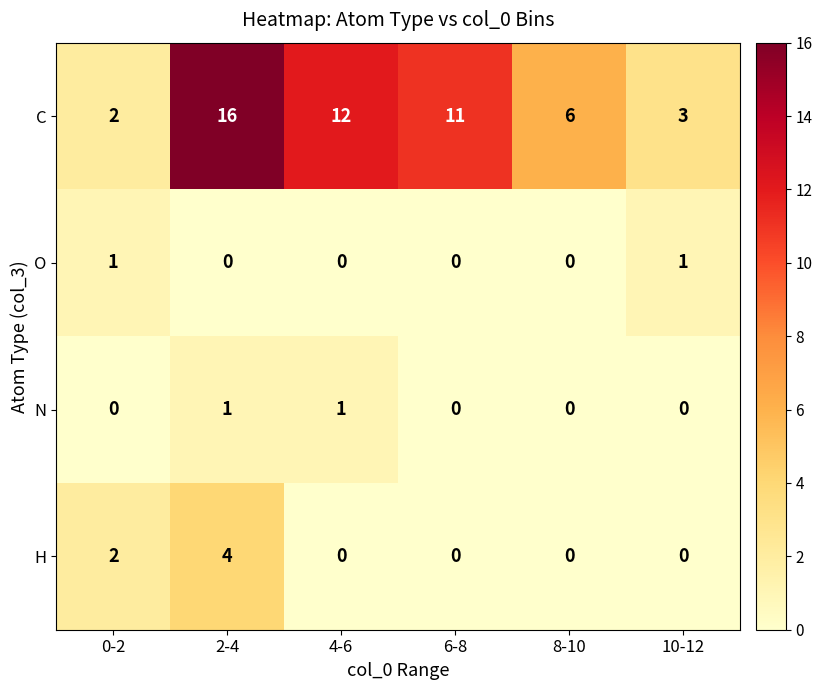

How many distinct data groups are displayed?

4